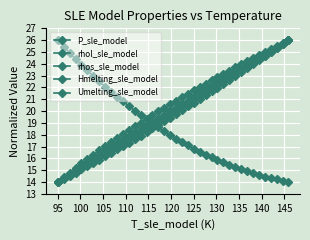

What is the difference between the maximum and second lowest values in the Umelting_sle_model series?

11.9